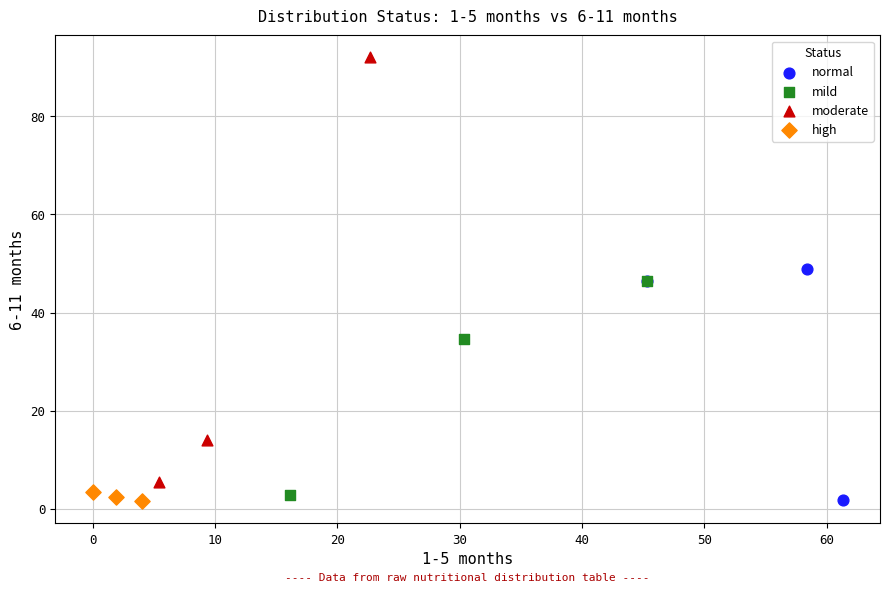

Which series has the largest Y range (max minus min)?

moderate